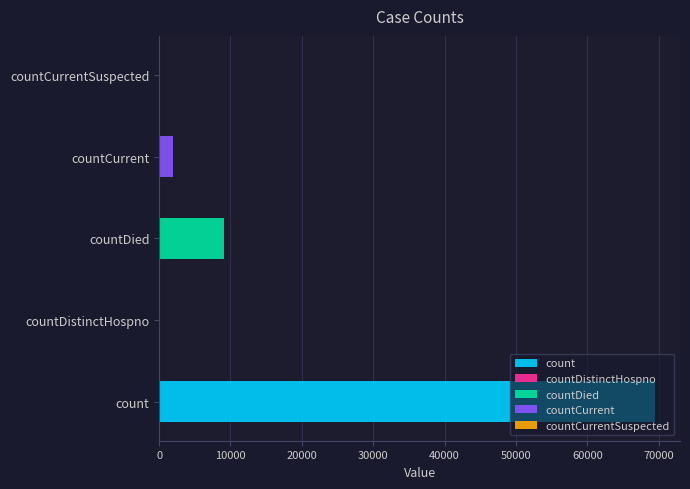

What value does the data have at countDied, to the nearest 100?

9100